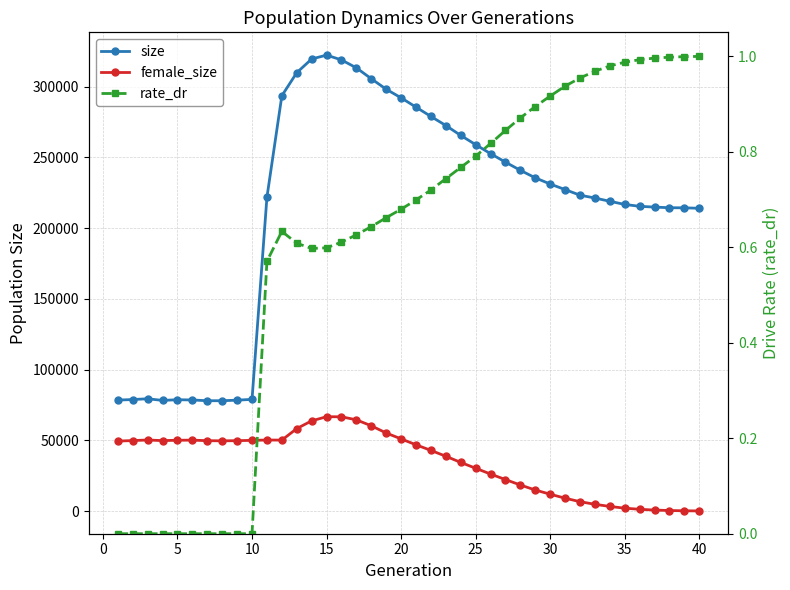

True or false: female_size and size intersect in this chart.

False